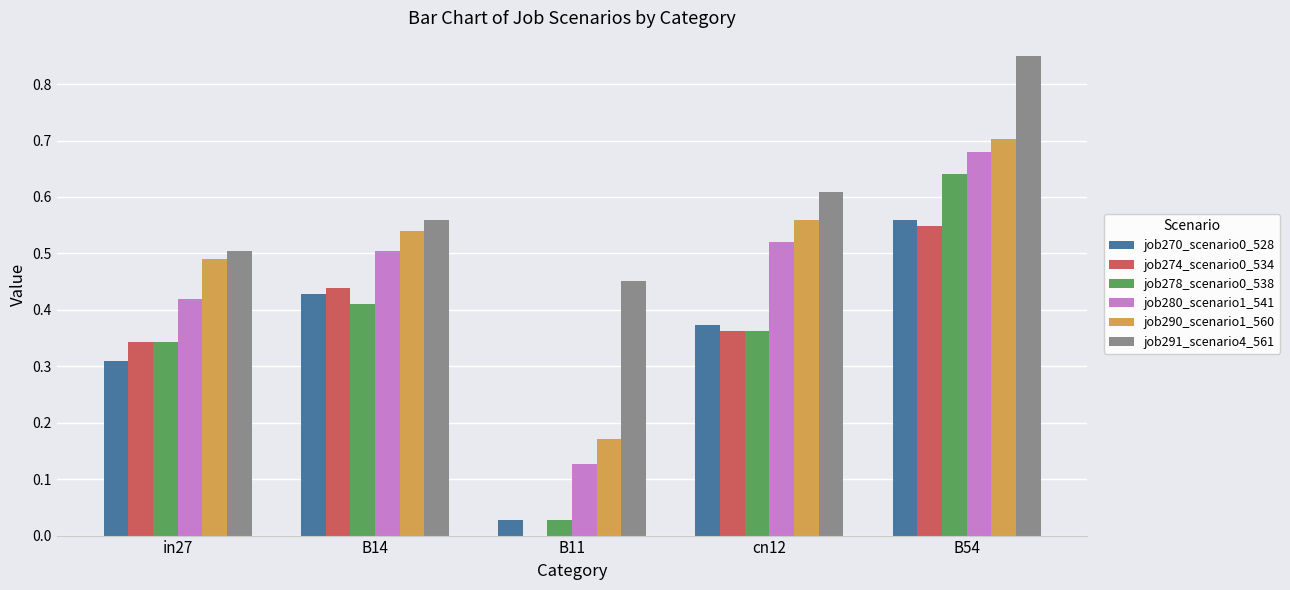

At which label does job270_scenario0_528 reach its peak?

B54